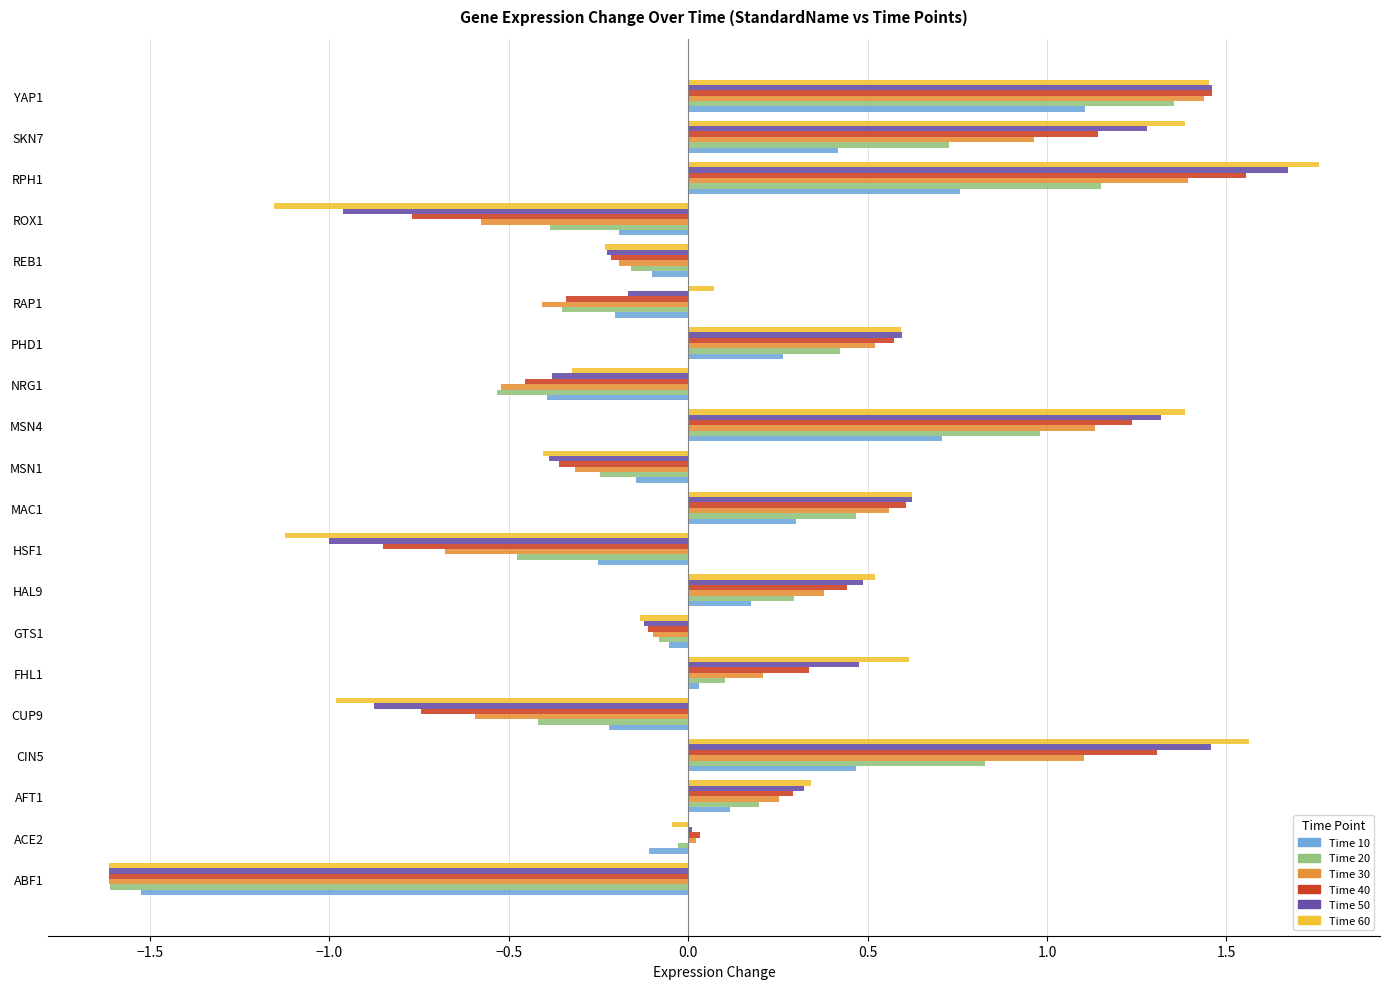

What is the total value across all series at CUP9?

-3.8